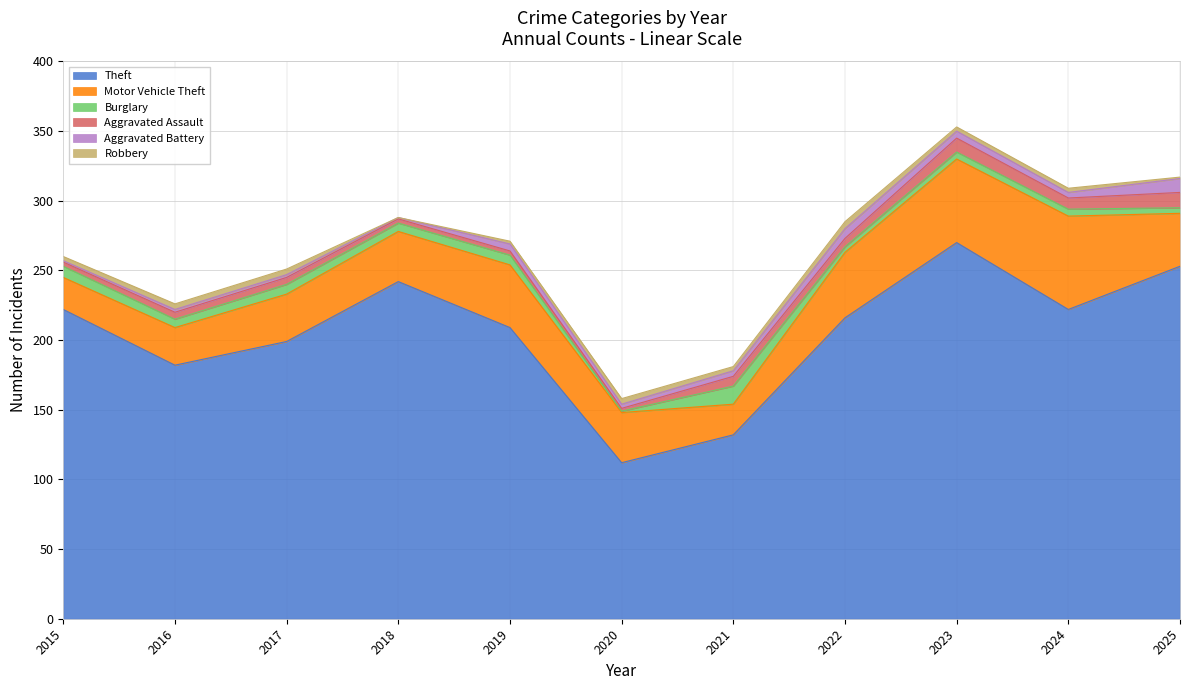

What is the value of the Aggravated Assault point at the 11th from the left?

11